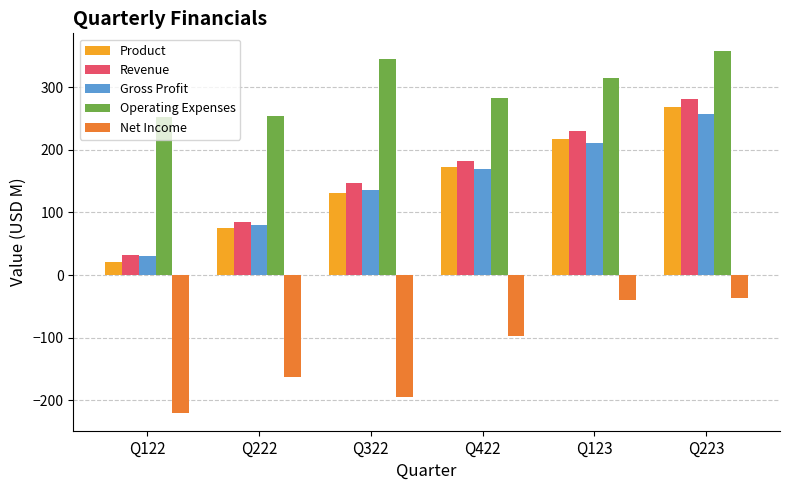

At which label does Operating Expenses first exceed 315?

Q322